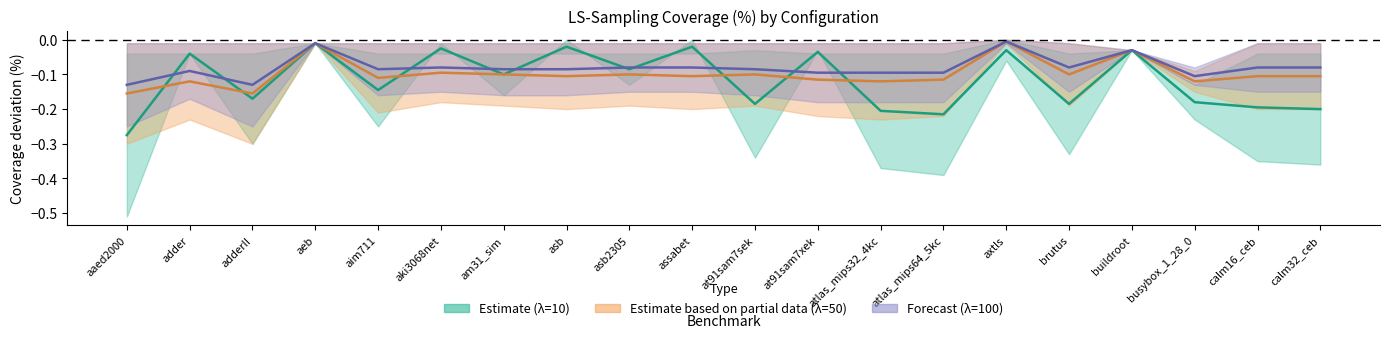

Which series has the largest range (max minus min)?

k100_l10